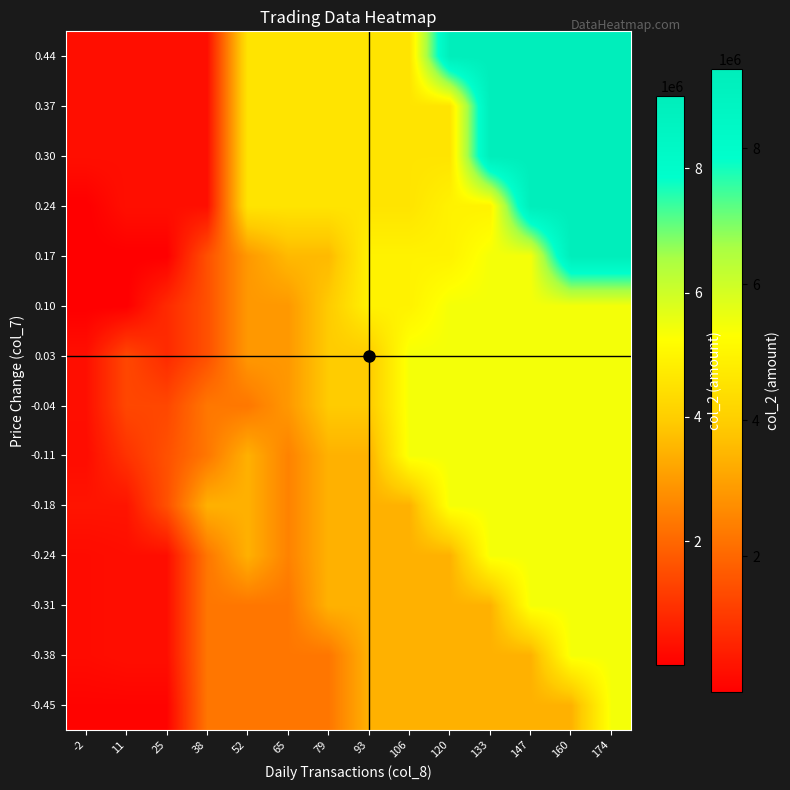

Which category has the highest value across all series?

160